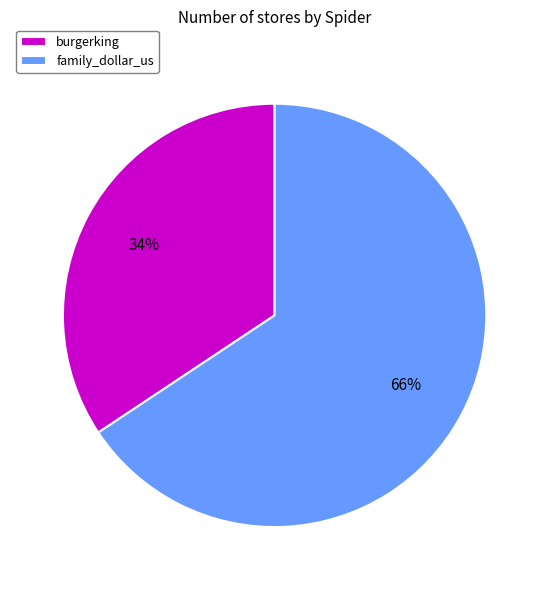

Is the sum of burgerking and family_dollar_us greater than half?

Yes